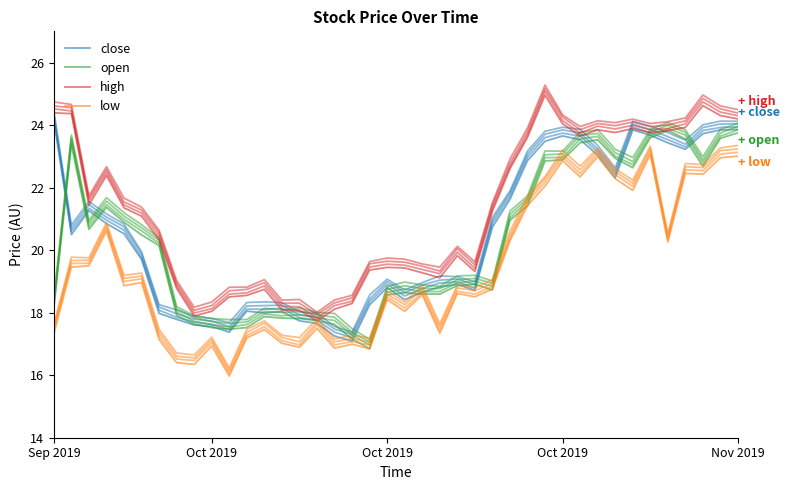

Which series changed the most between Nov 2019 and 27?

low